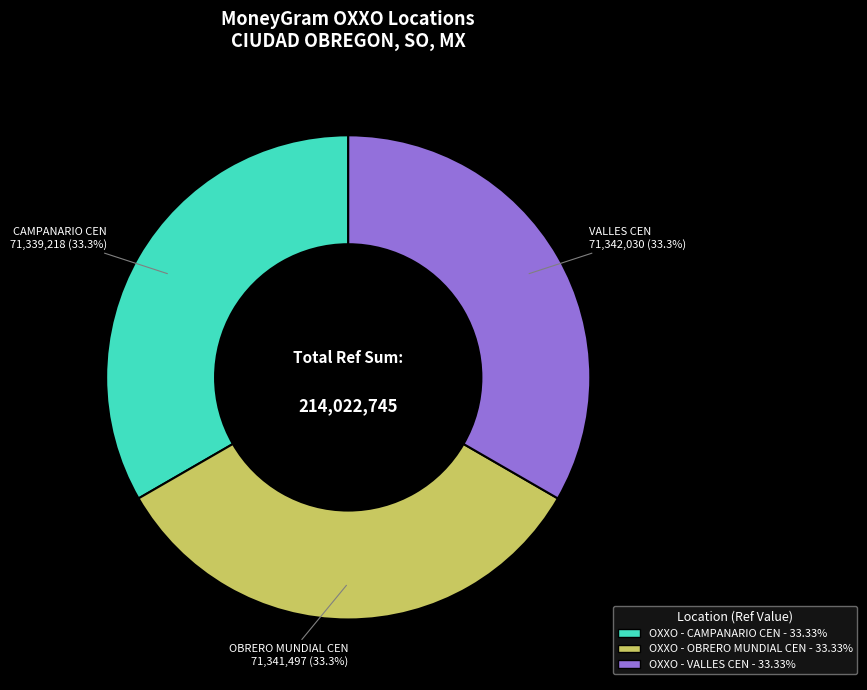

Do OXXO - OBRERO MUNDIAL CEN and OXXO - CAMPANARIO CEN together represent more than half of the pie?

Yes